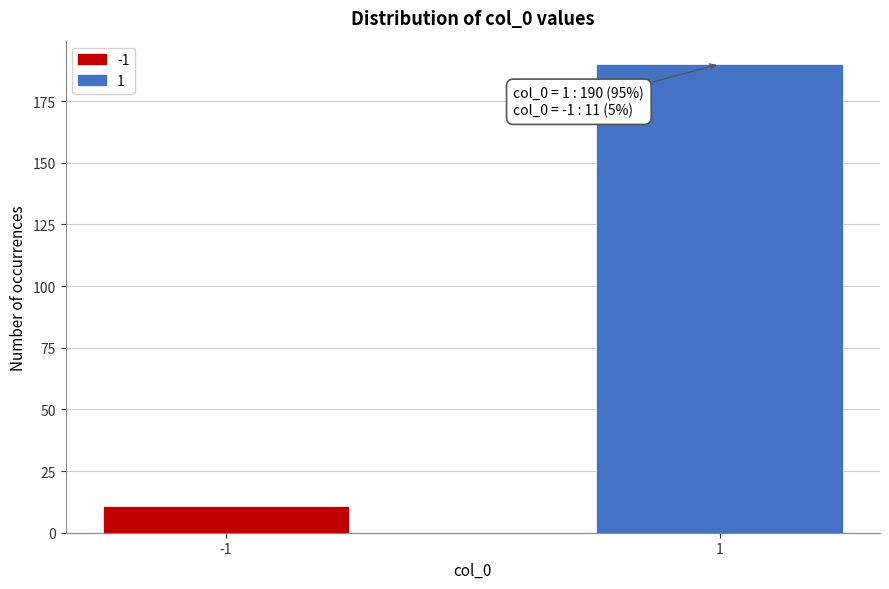

Reading left to right, list all the values displayed in this chart.

11	190